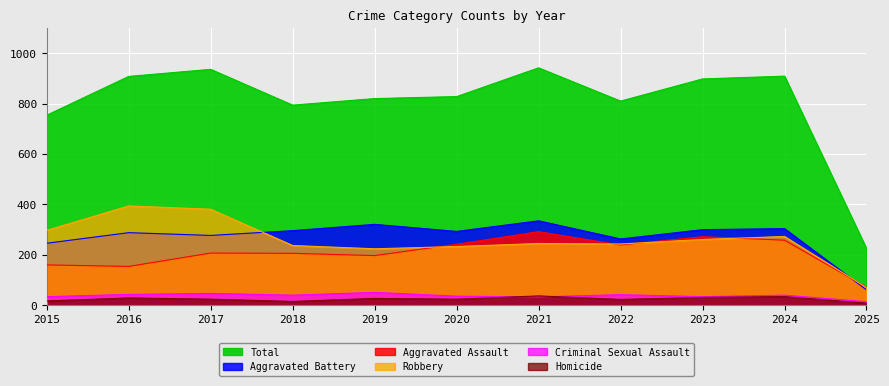

True or false: Aggravated Battery has a value of 296 at 2018.

True